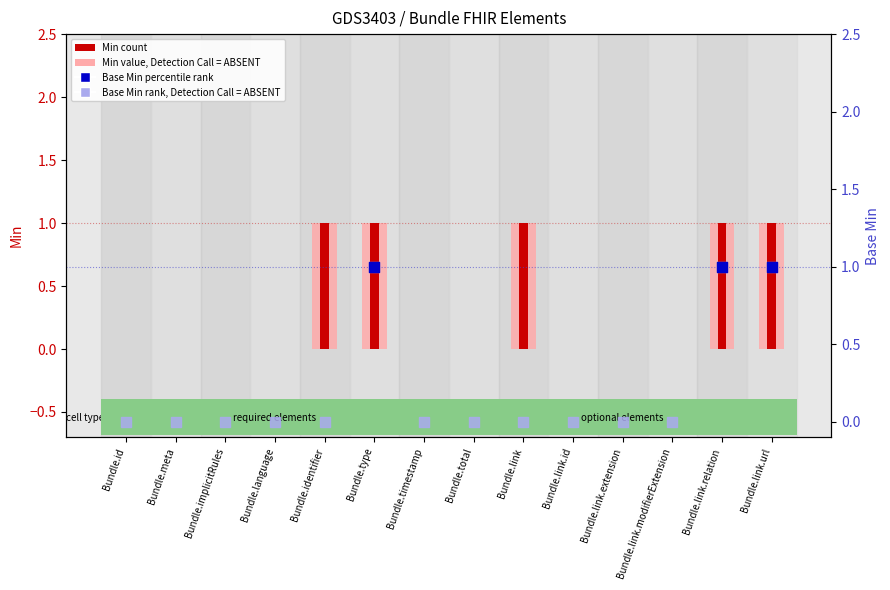

What is the total value across all series at Bundle.link?

1